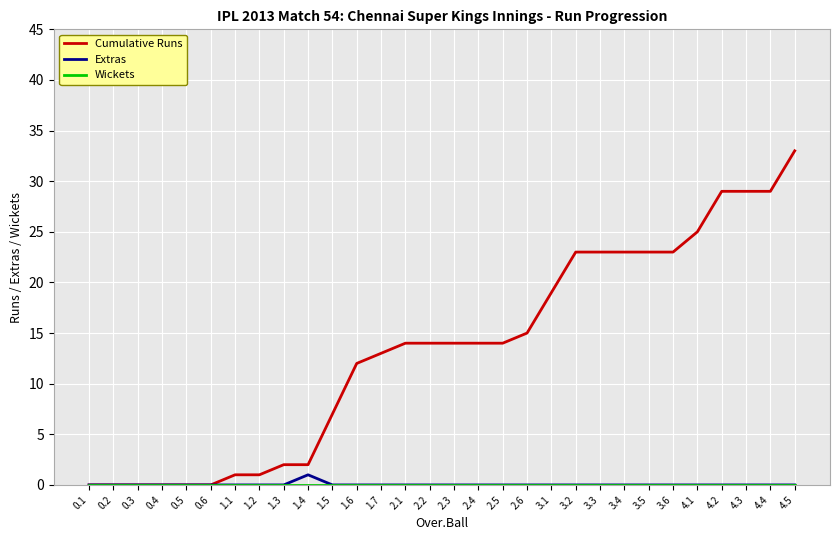

Which series has the largest range (max minus min)?

Cumulative Runs